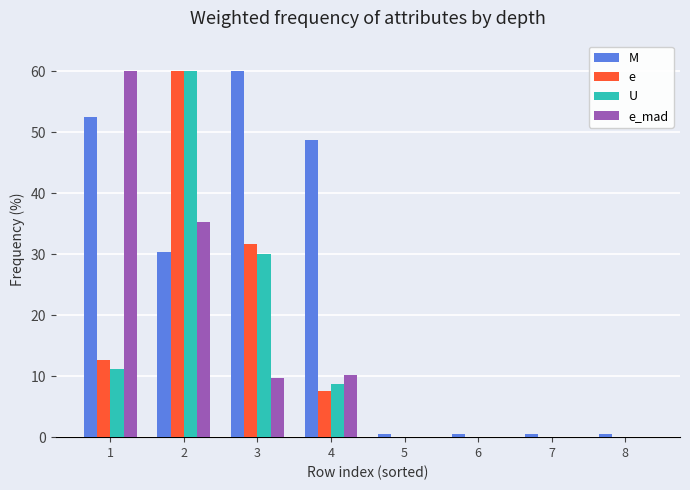

What is the total value across all series at 6?

0.6